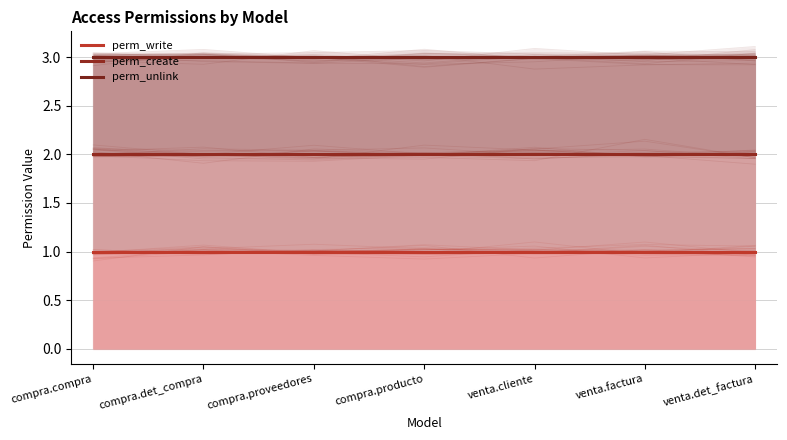

What is the highest value of the perm_unlink series?

3